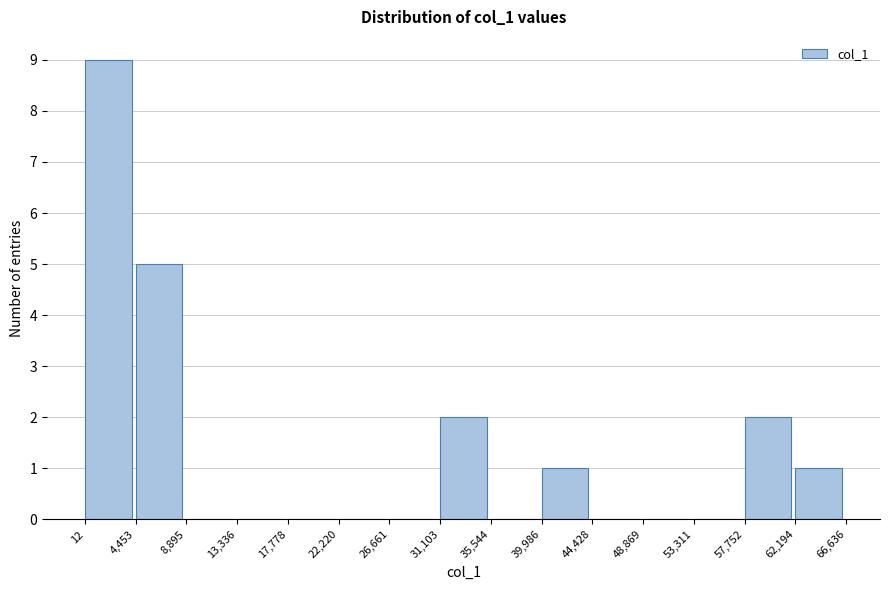

What is the height of the bar covering 39,986 to 44,428 on the x-axis? The values are not printed on the chart, so give them approximately, as read against the axis.

1